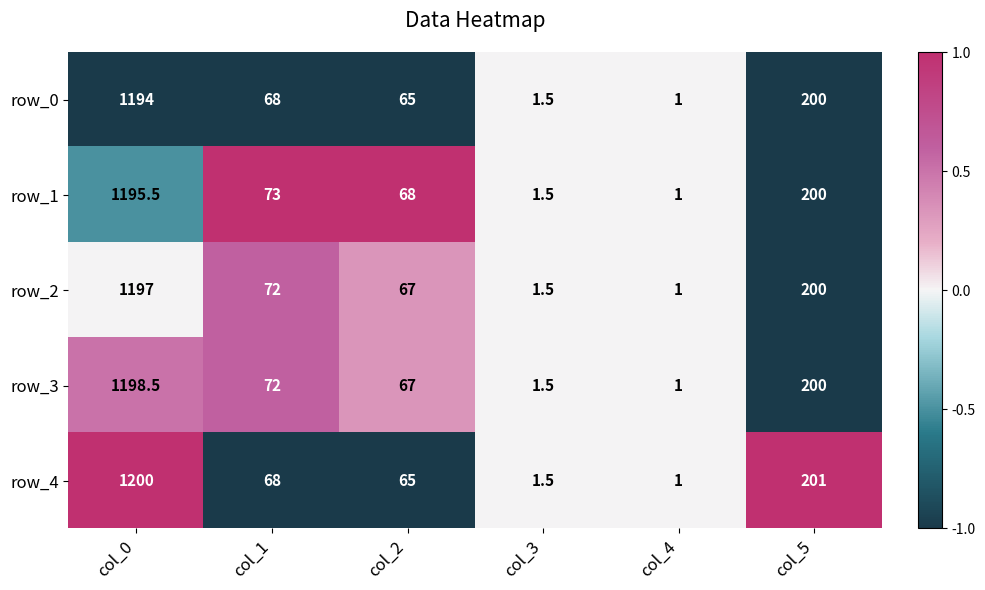

Between col_0 and col_2, which series saw the biggest shift?

row_4